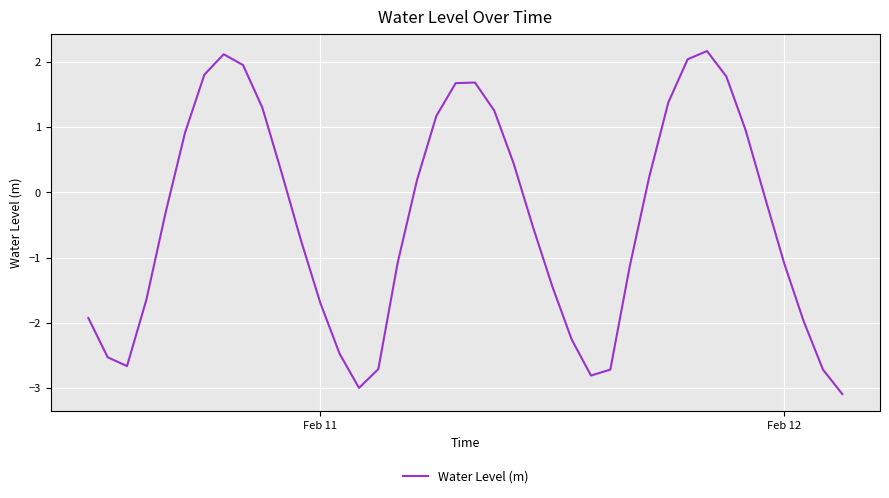

What is the difference between the maximum and minimum values?

5.3